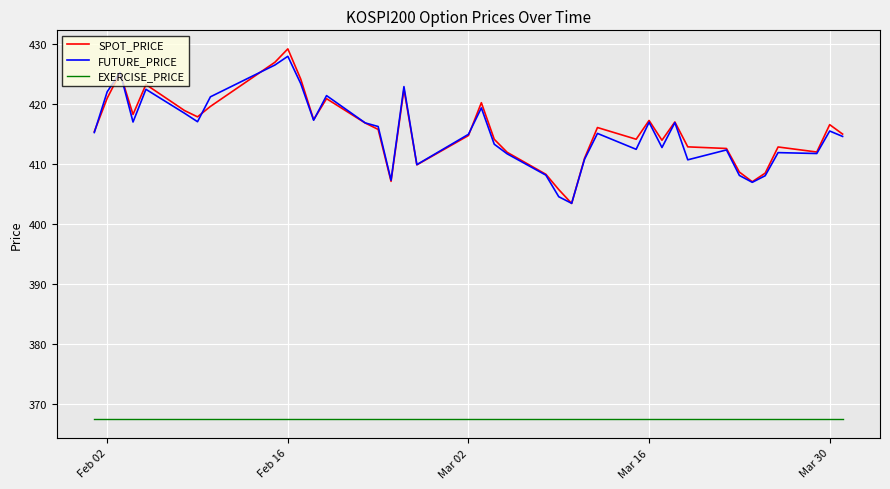

Does the chart display data point markers on the line(s)?

No